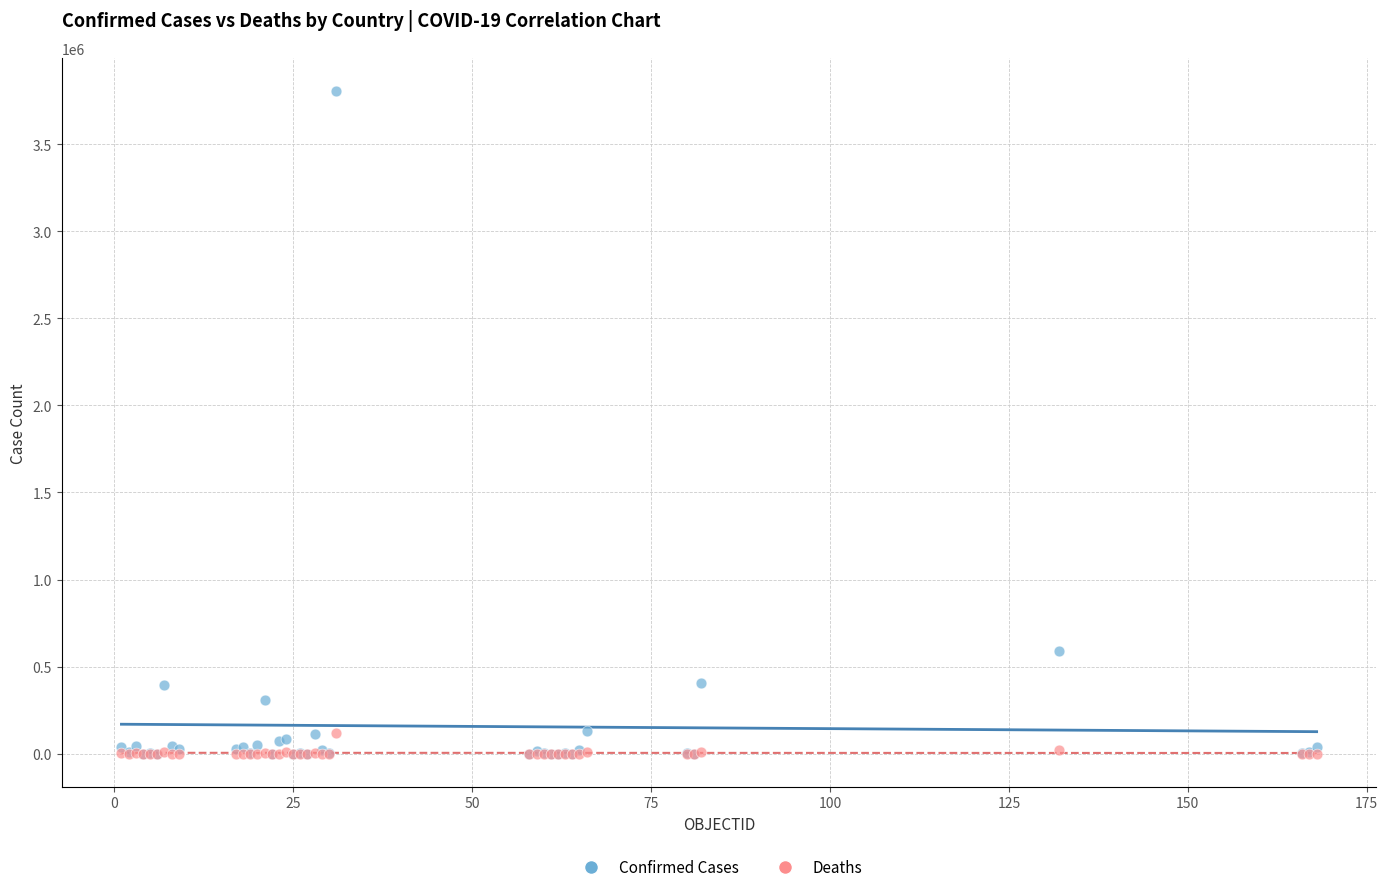

Across all series, what Y value is closest to 1902401?

590492